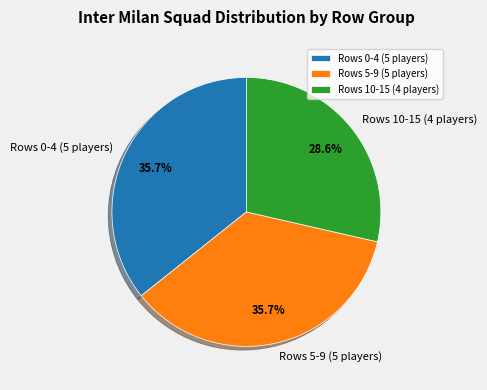

Which slice is the smallest?

Rows 10-15 (4 players)